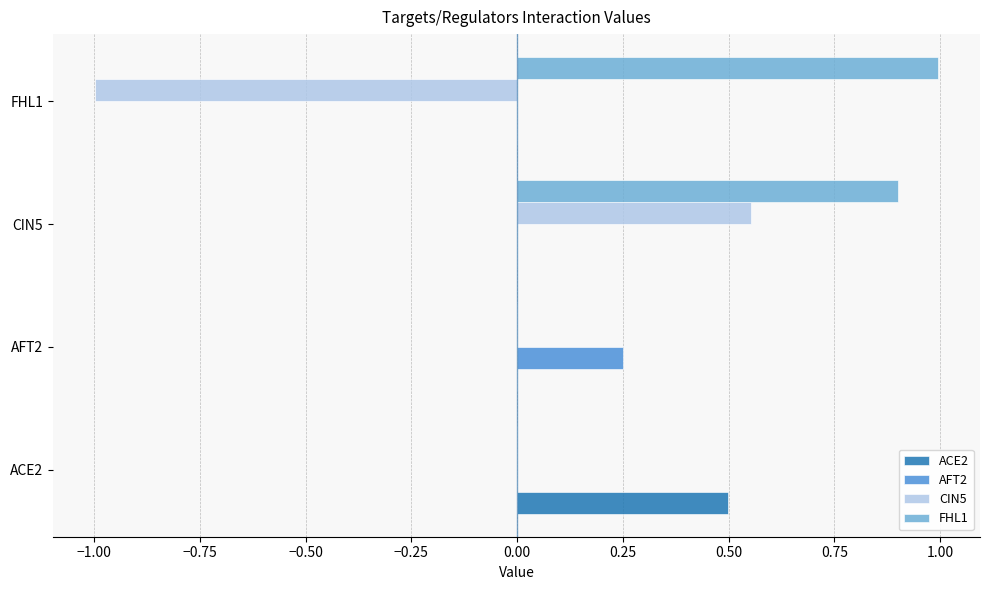

What is the total value across all series at CIN5?

1.5